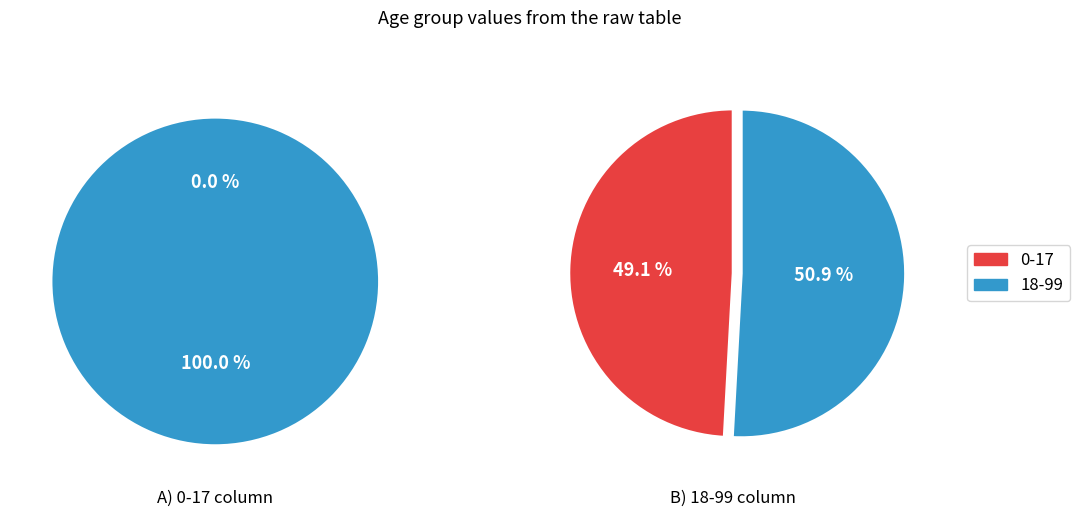

Is there a majority slice in this chart?

Yes